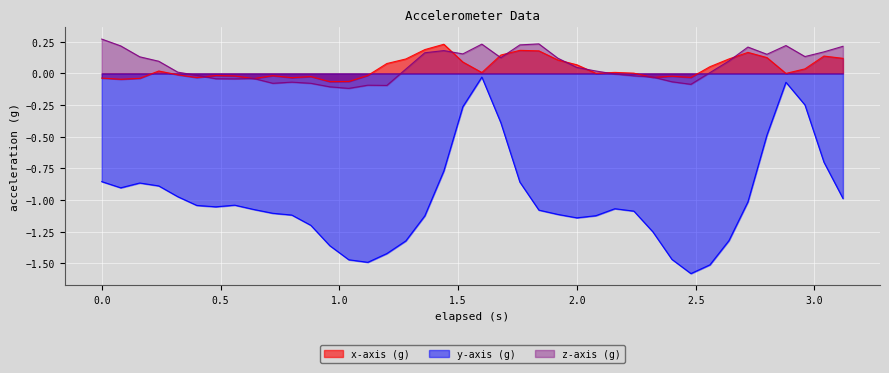

Which series has the widest spread of values?

y-axis (g)